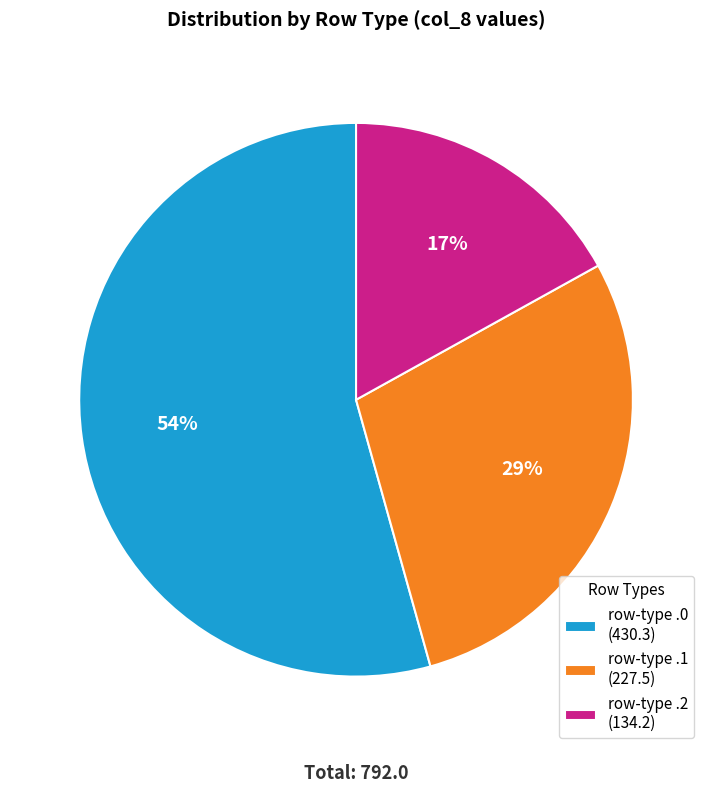

Does row-type .2 (134.2) represent more than half of the total?

No